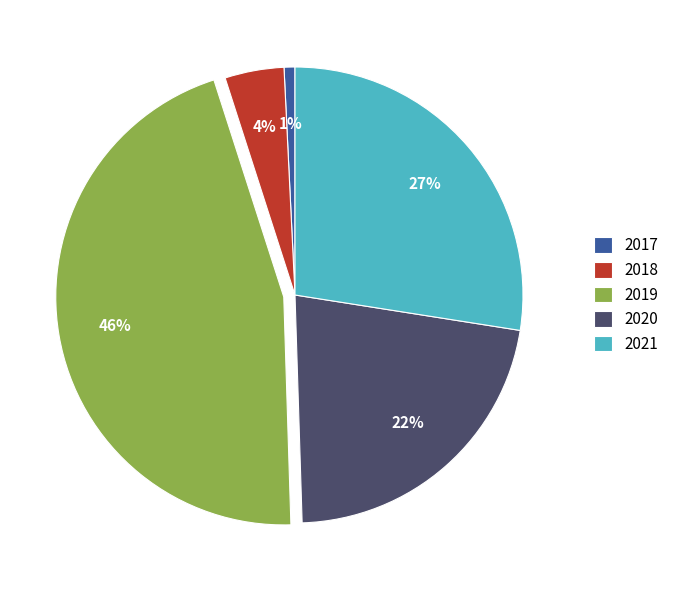

What is the largest slice in the pie chart?

2019